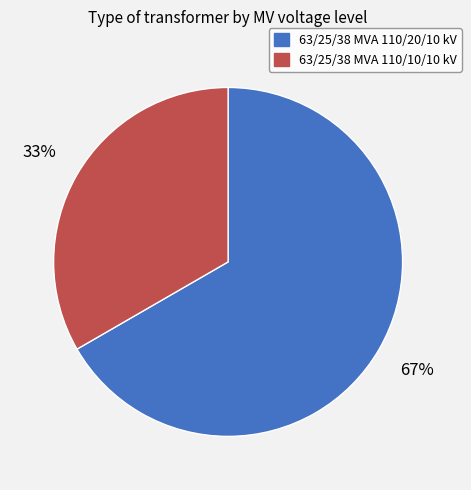

To the nearest percent, what percentage of the pie is 63/25/38 MVA 110/10/10 kV?

33%